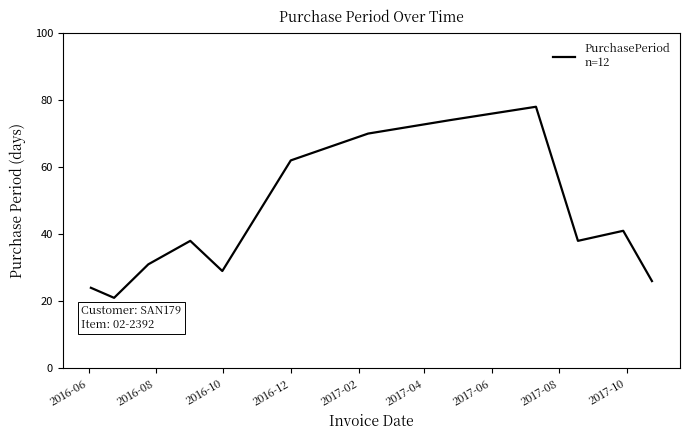

What is the greatest value displayed?

78